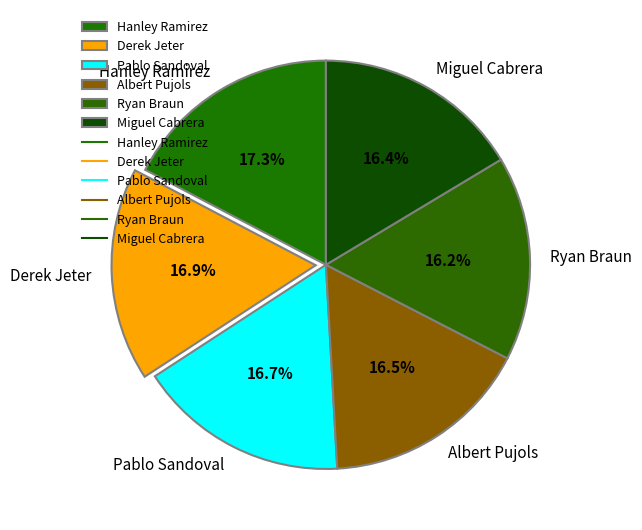

What percentage do Miguel Cabrera and Pablo Sandoval together represent?

33.1%